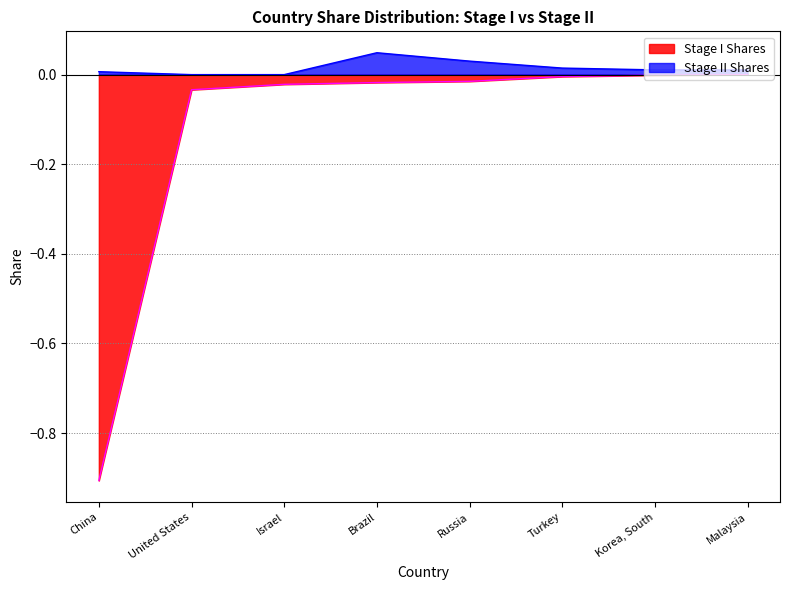

Is it true that Stage II Shares equals 0.0 at Turkey?

False